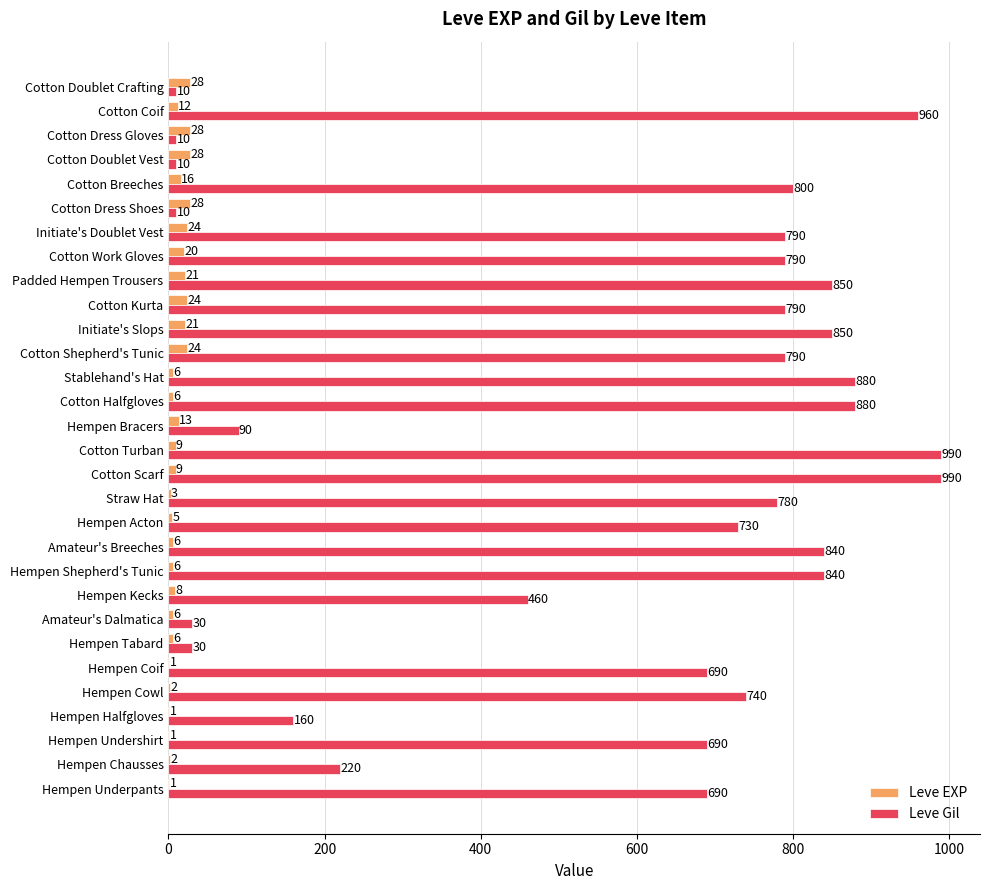

What is the sum of the Leve Gil values at Cotton Kurta and Hempen Undershirt?

1480